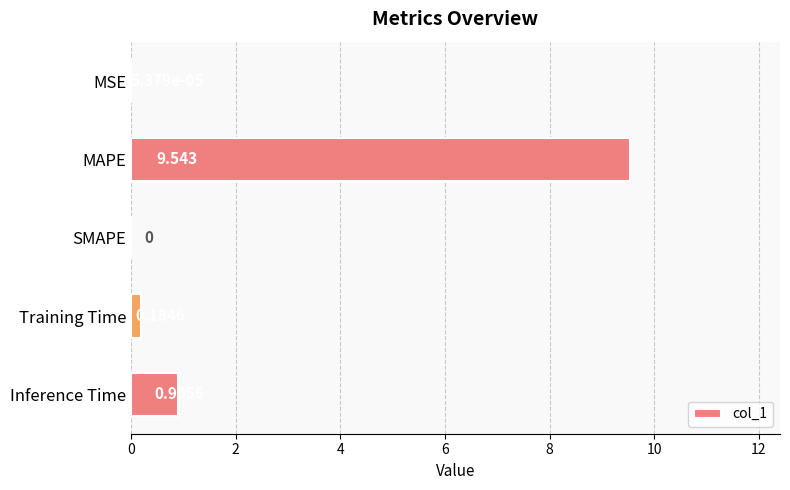

Which category has the highest value across all series?

MAPE